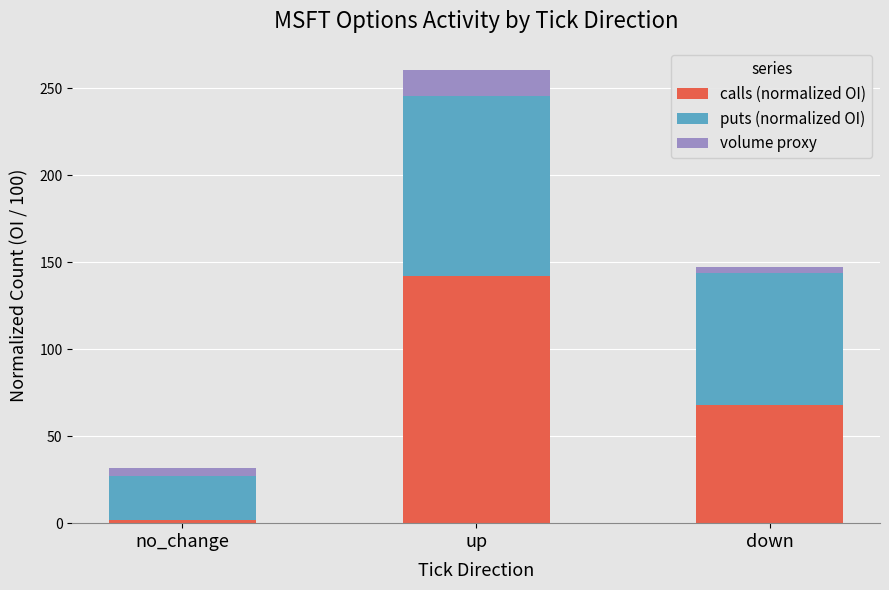

How many bars are there in total?

3